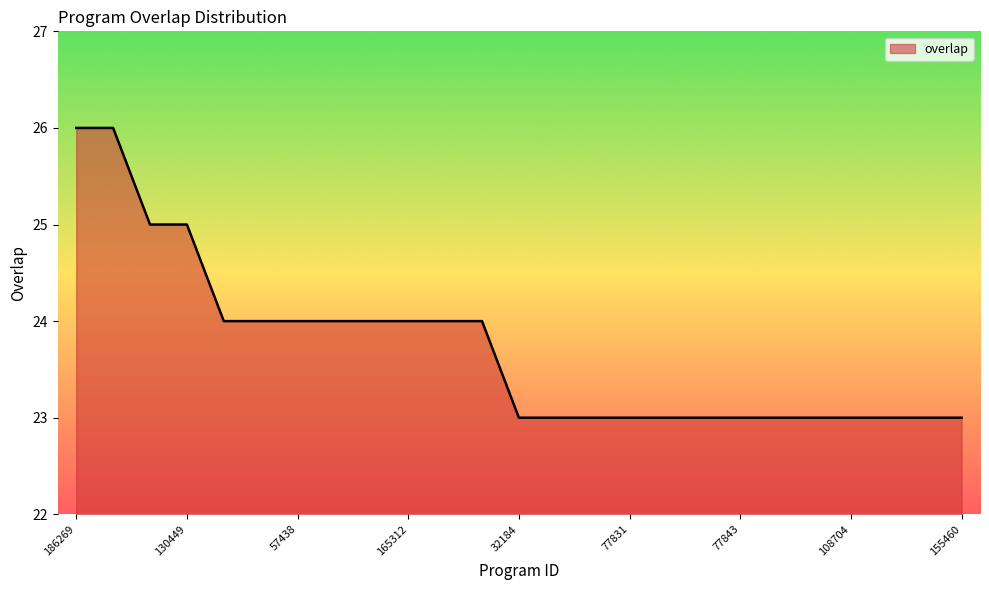

What is the greatest value displayed?

26